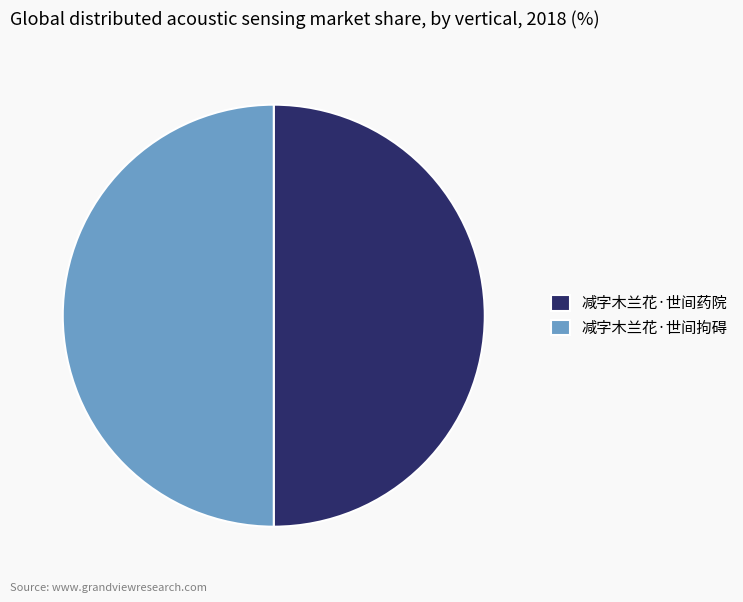

Approximately how many times larger is the value at 减字木兰花·世间拘碍 compared to 减字木兰花·世间药院?

1.0